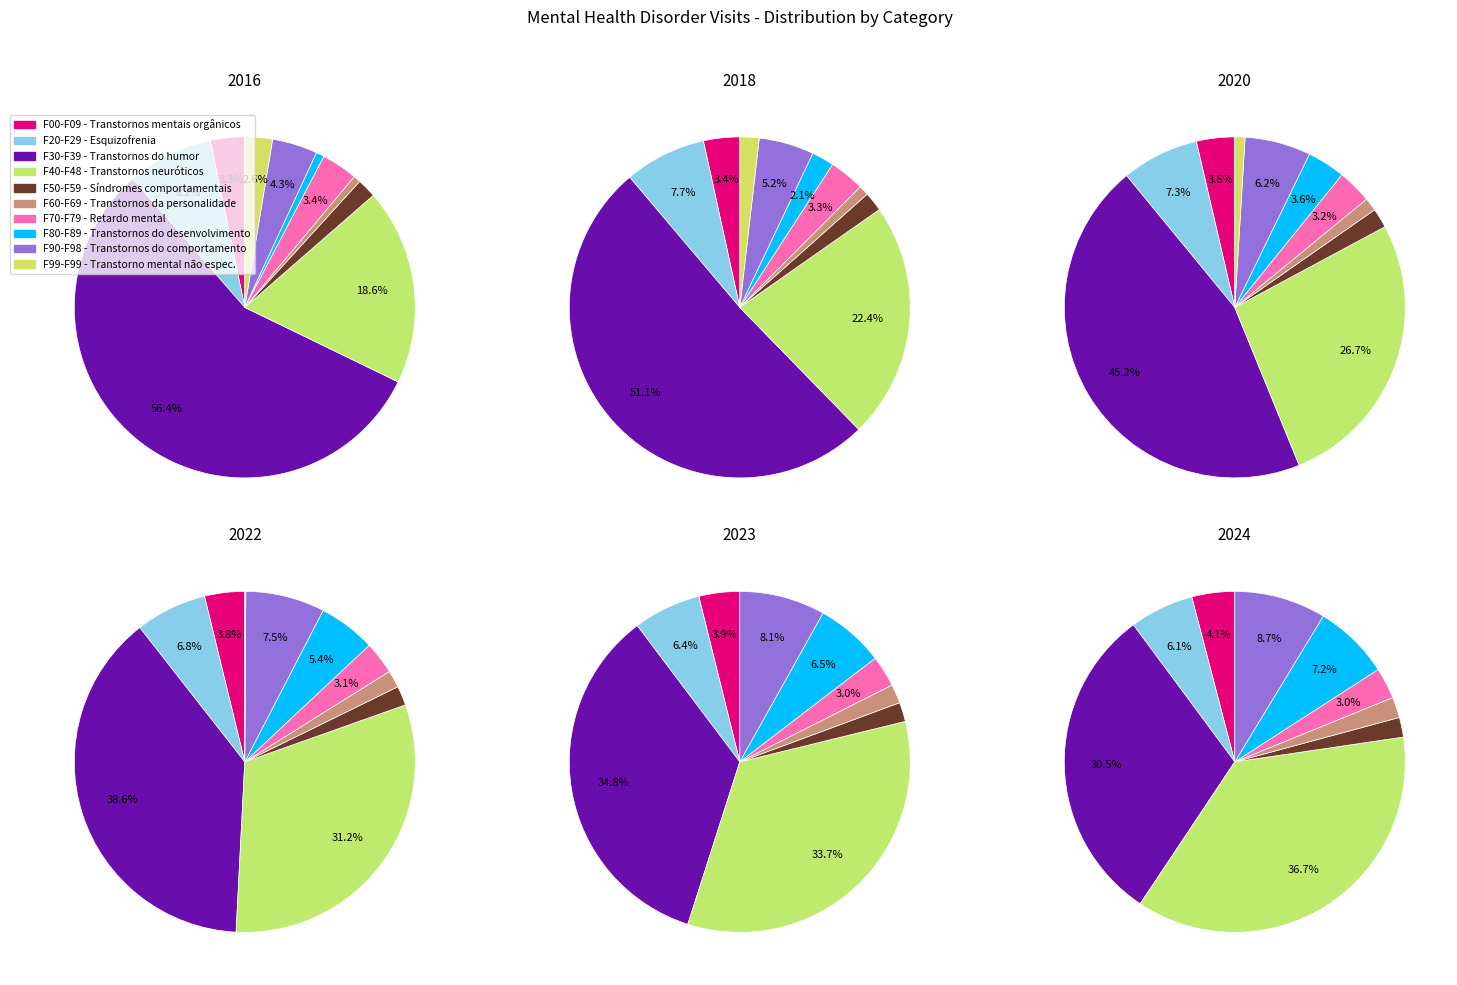

Count the number of slices in the pie.

10